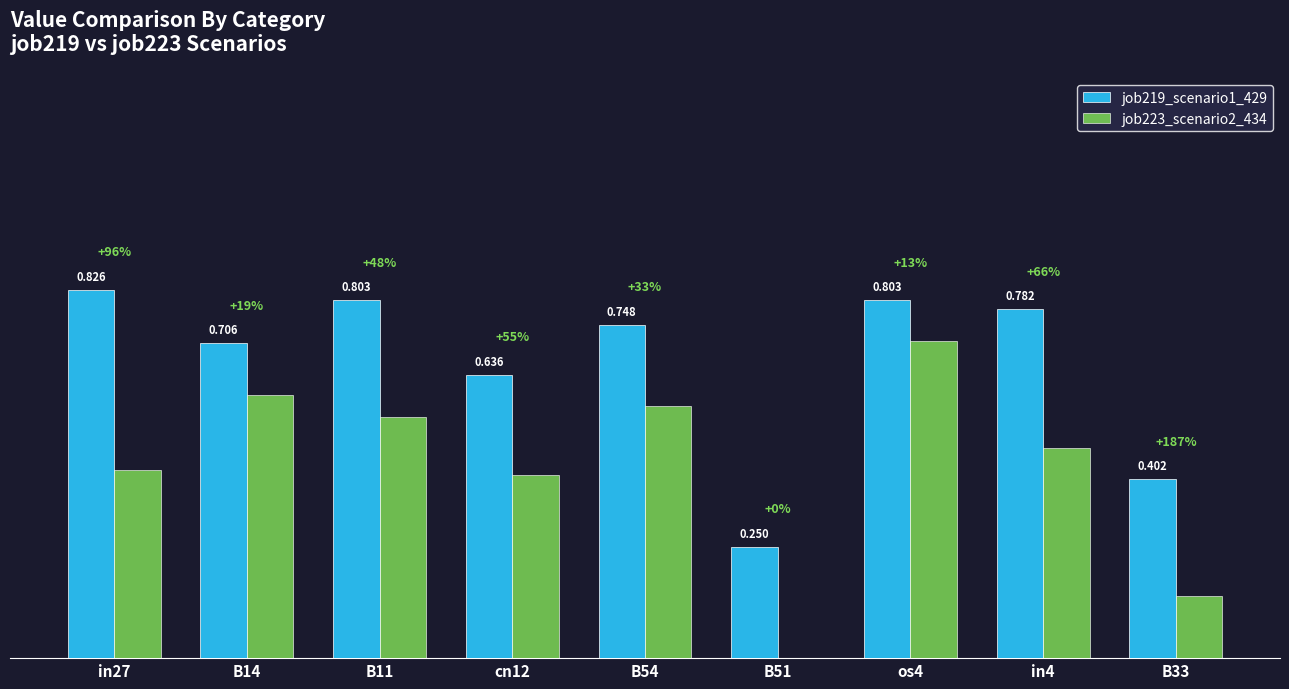

Is the value of job219_scenario1_429 at B51 greater than the value of job223_scenario2_434 at B11?

No